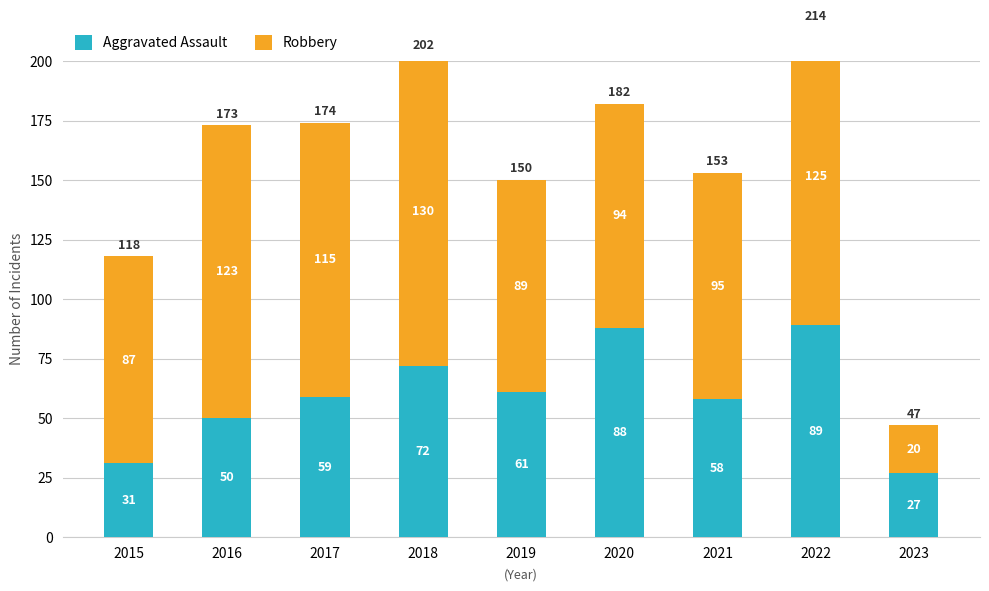

At how many categories does at least one series exceed 46?

8